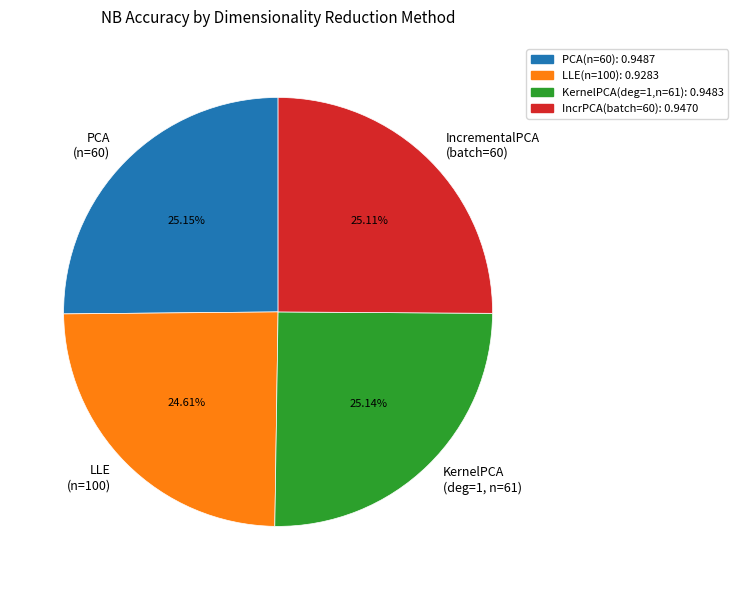

To the nearest percent, what is the average slice percentage?

25%